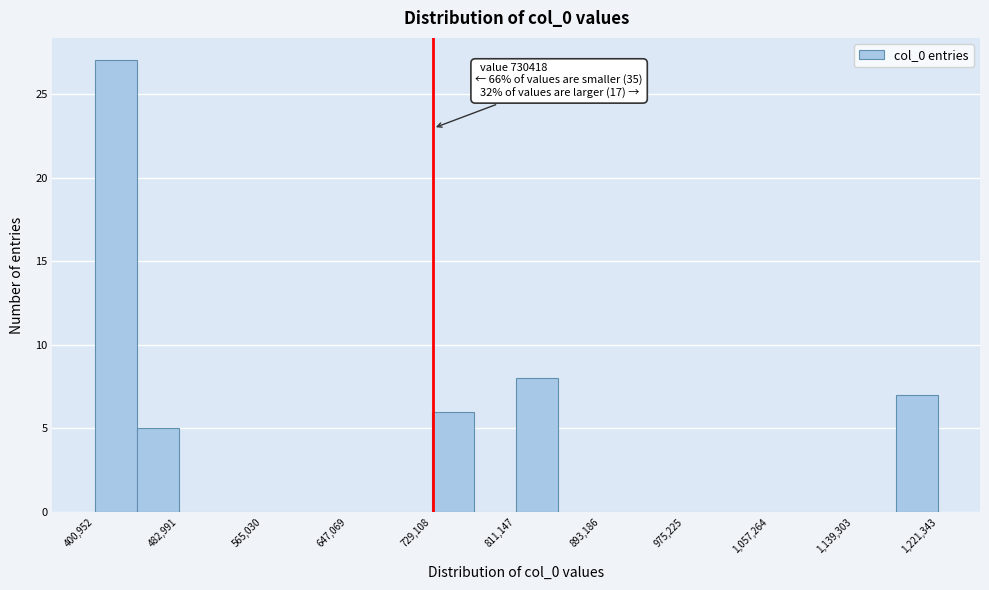

Which range on the x-axis has the tallest bar?

400000 to 440000